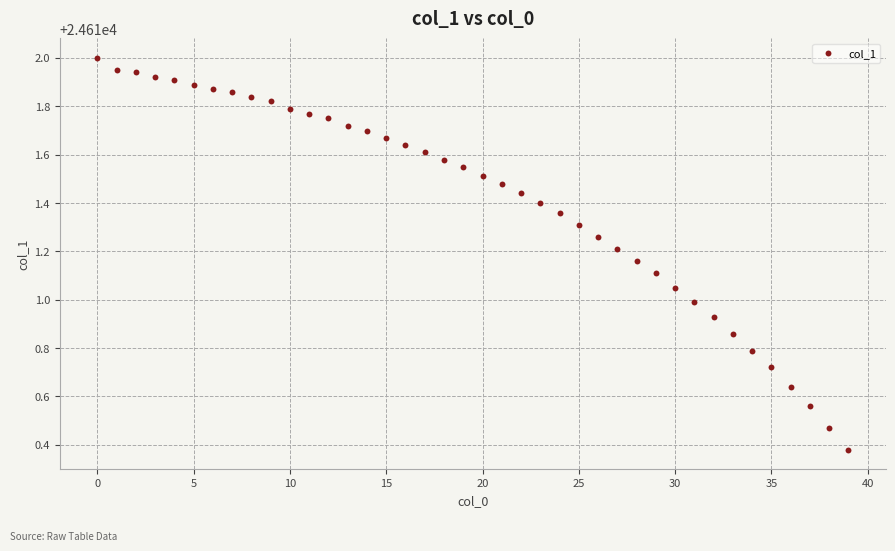

What is the range of Y values (max minus min)?

1.6